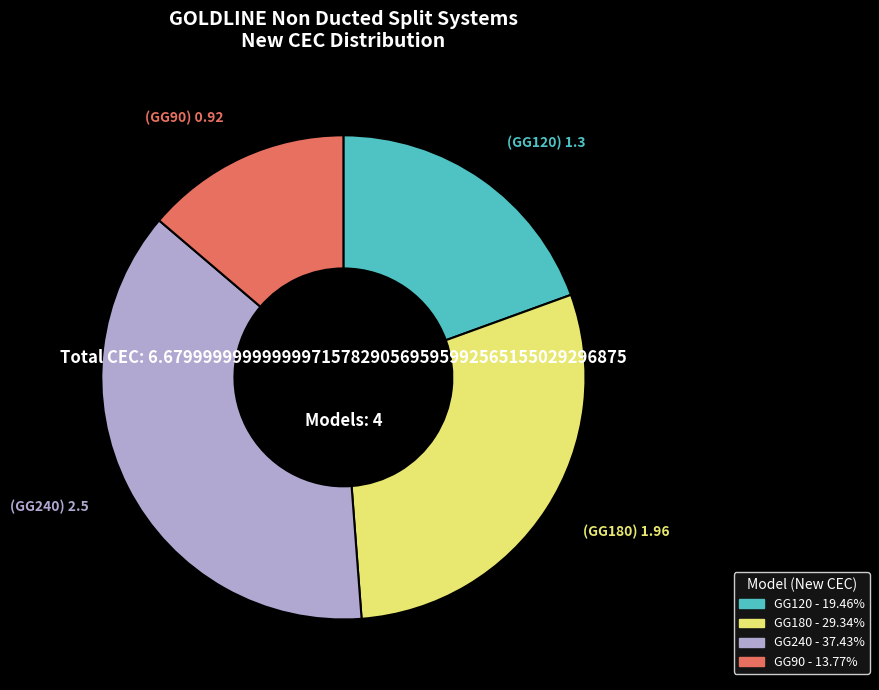

Which category has the smallest portion of the pie?

GG90